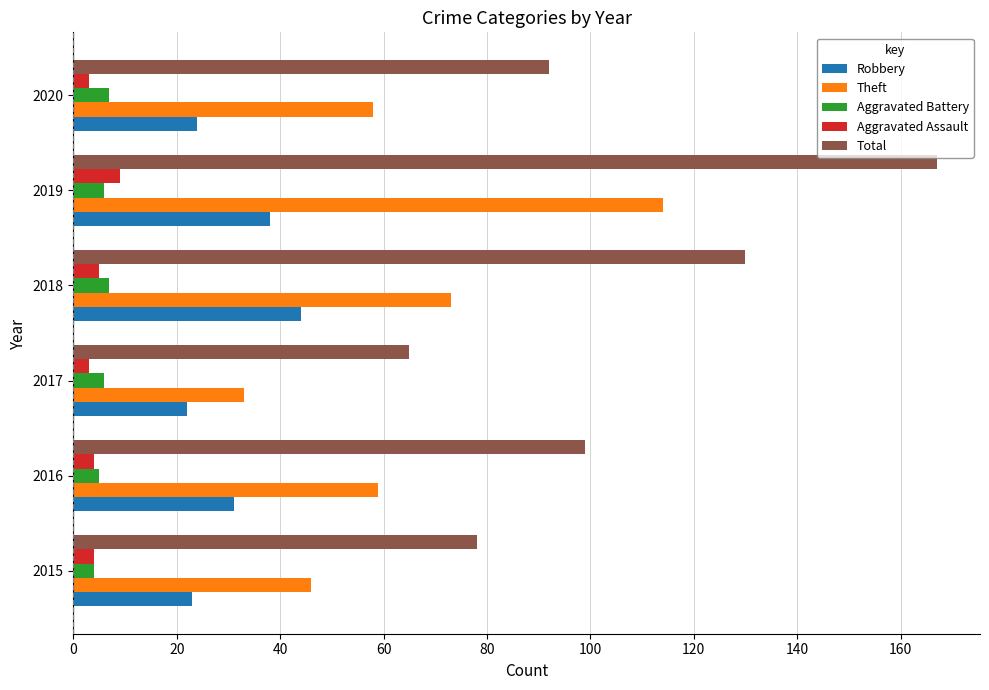

Is it true that Robbery equals 18 at 2016?

False